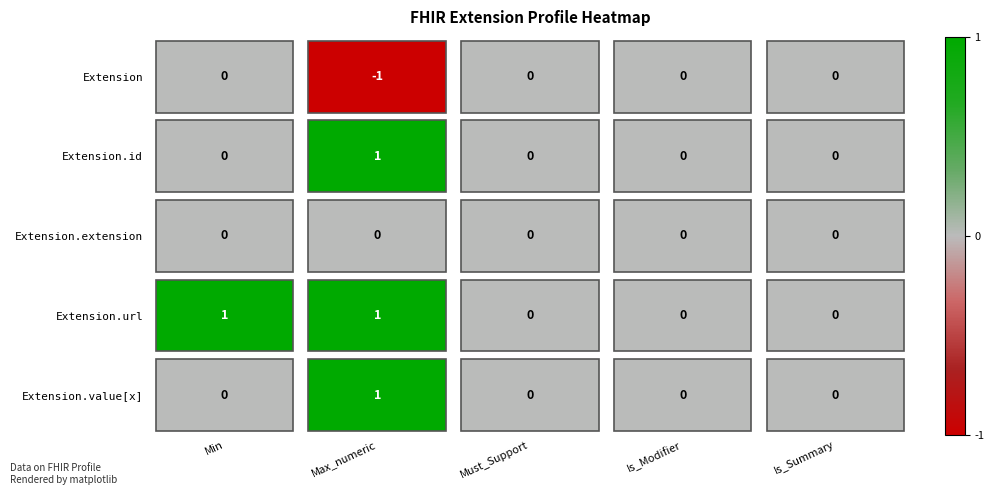

The Extension series shows 0 at Min. True or false?

True